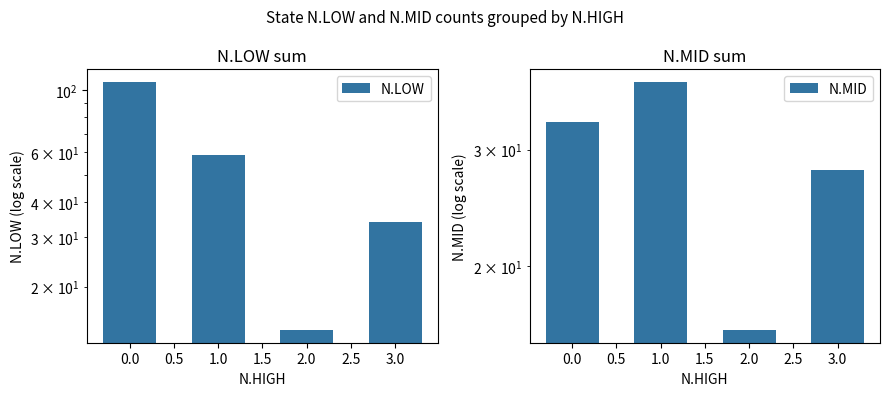

True or false: N.MID has a value of 22 at 1.0.

False